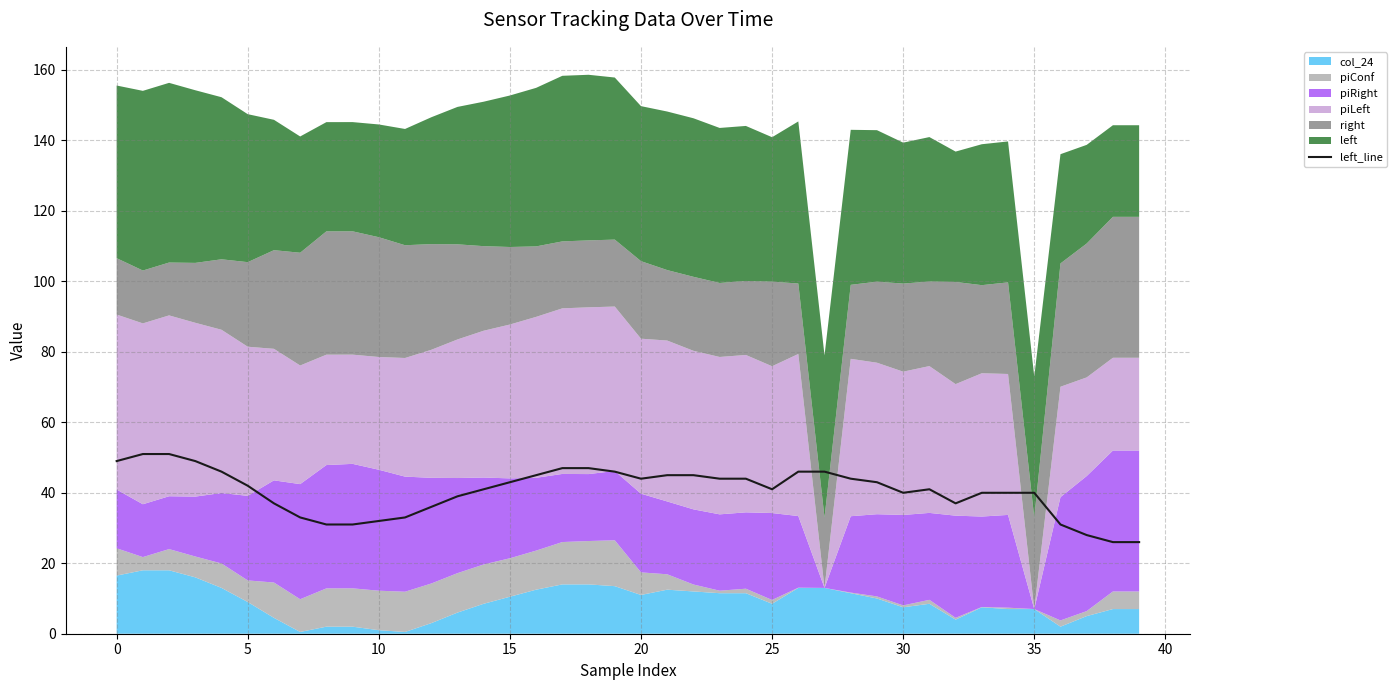

Does the chart have visible grid lines?

Yes